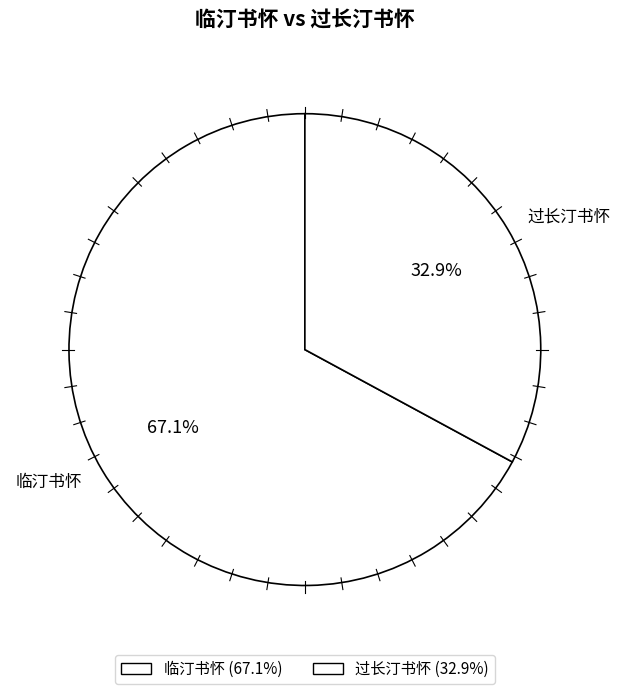

What is the smallest slice in the pie chart?

过长汀书怀